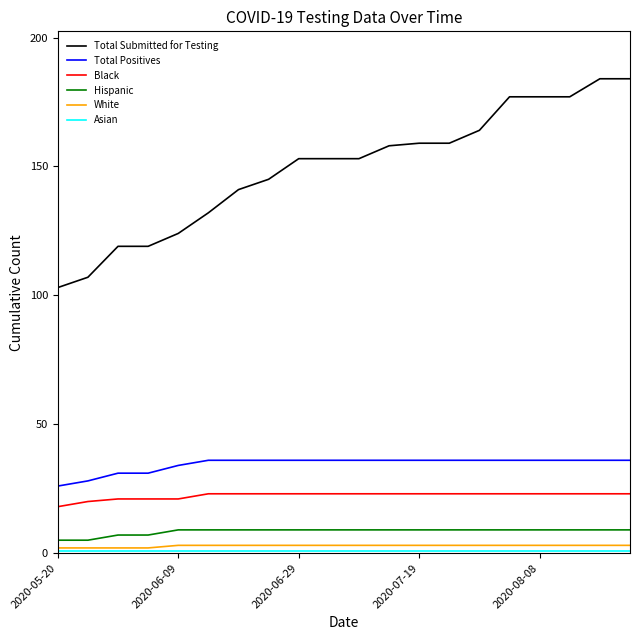

Which series has the largest total across all categories?

Total Submitted for Testing